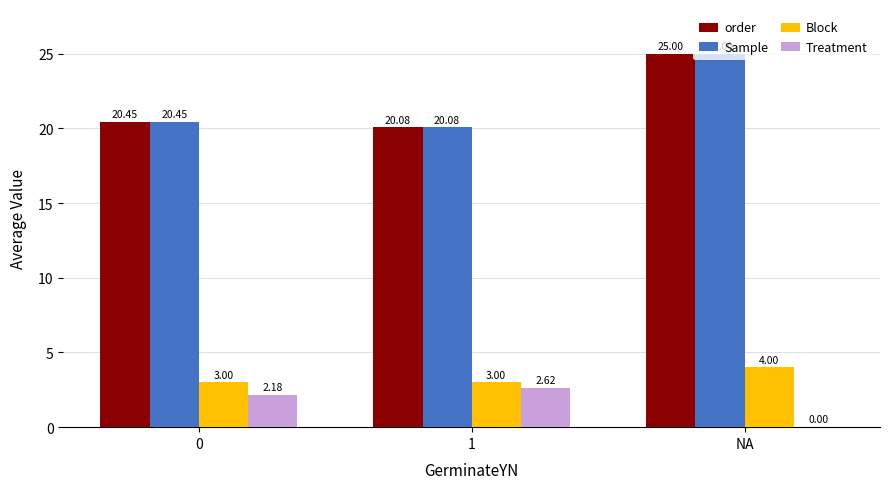

At which label is Treatment closest to 1?

NA